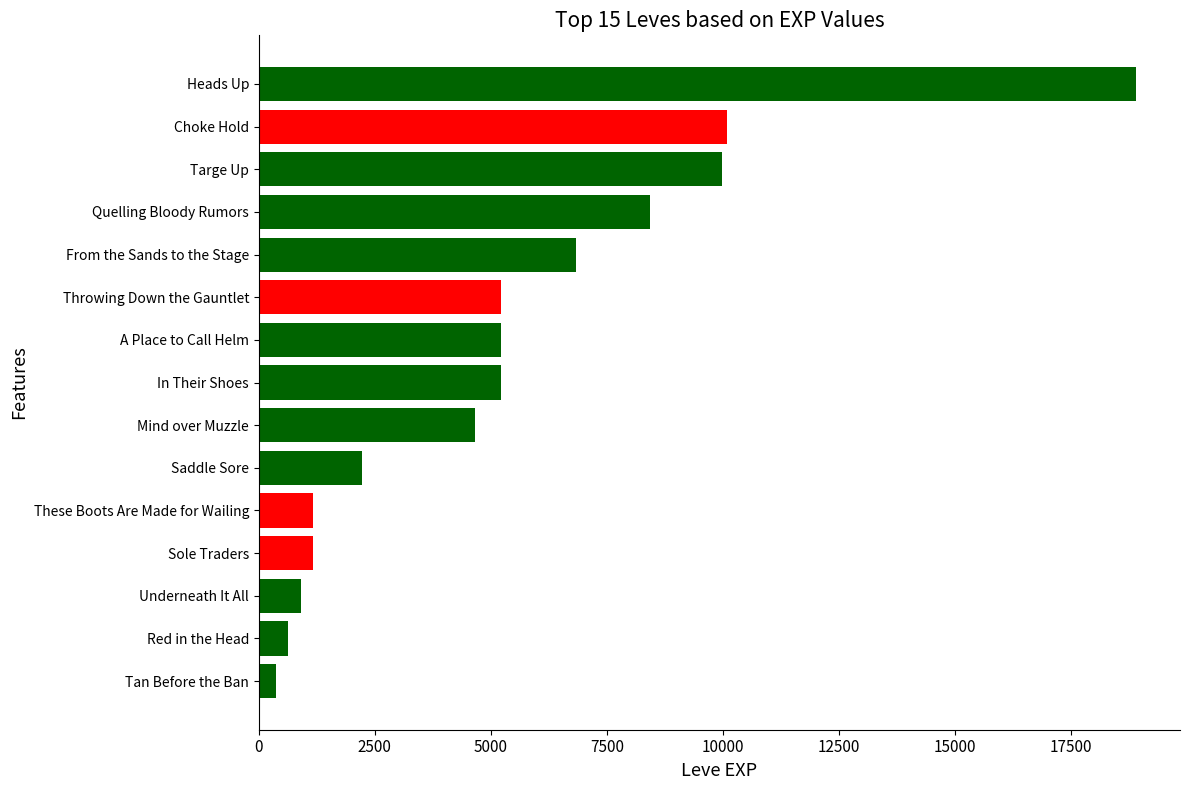

The value at Targe Up is 9990. True or false?

True